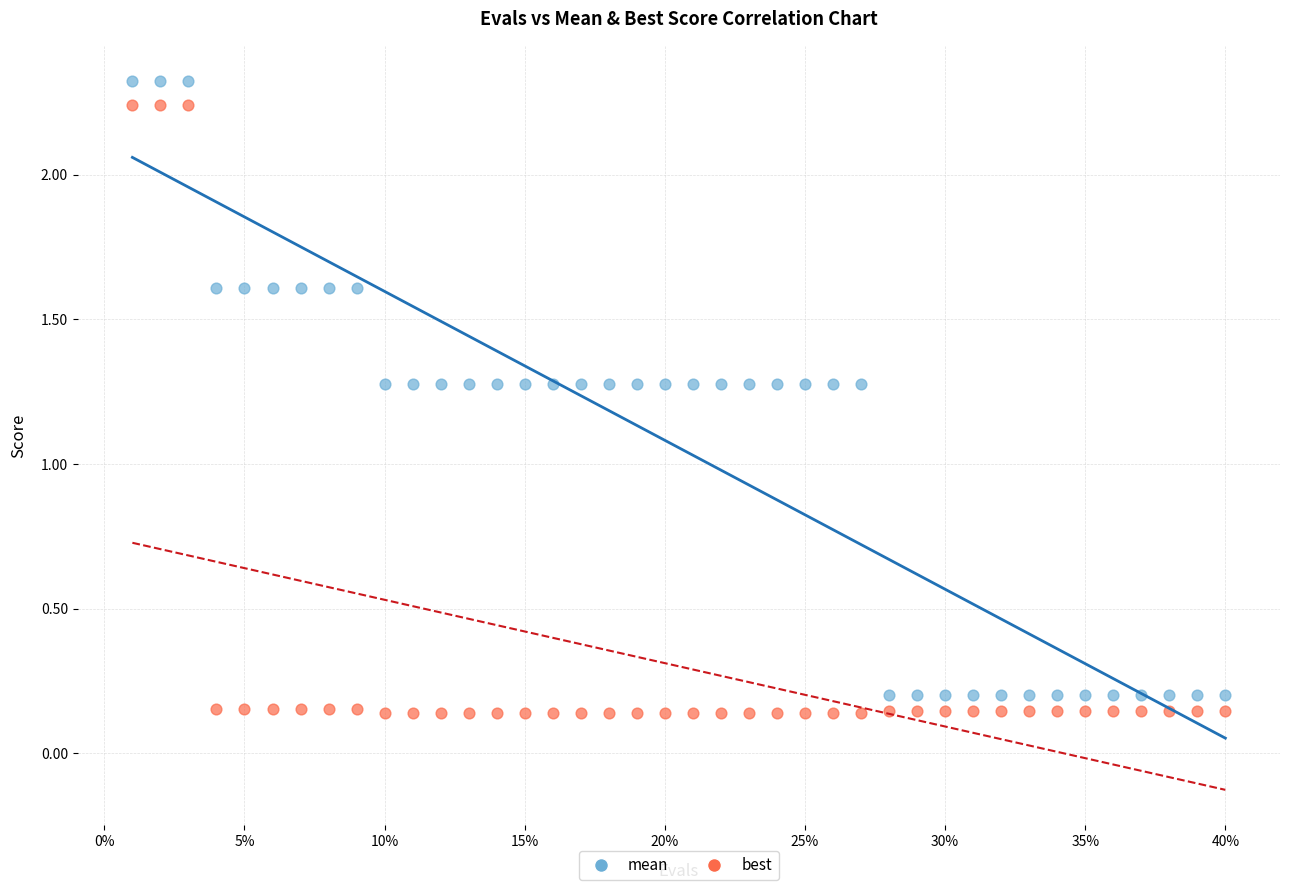

What is the X range (max minus min) for the scatter plot?

39.0